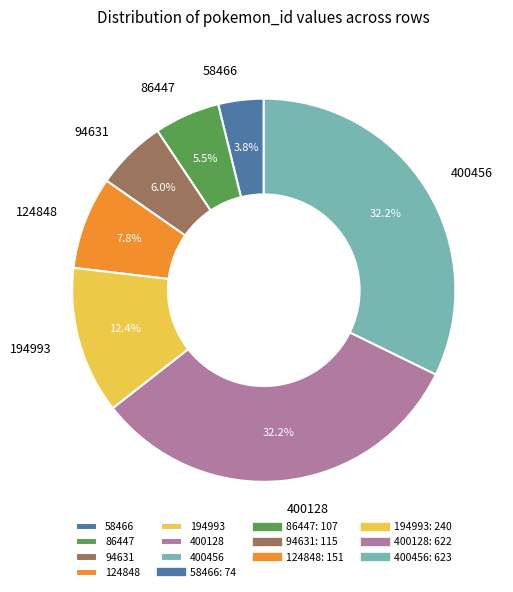

To the nearest percent, what is the average slice percentage?

14%